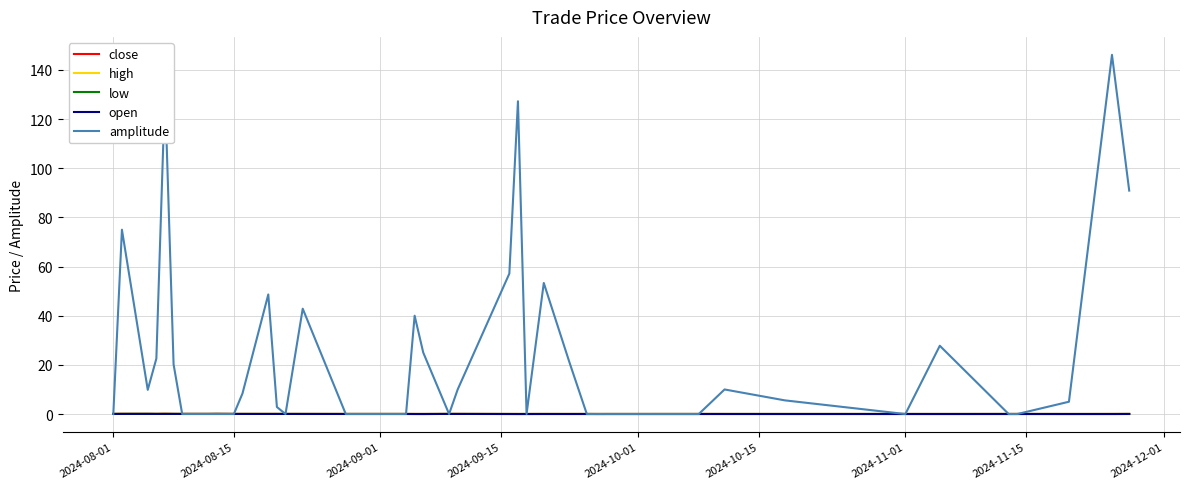

Which series has the largest total across all categories?

amplitude